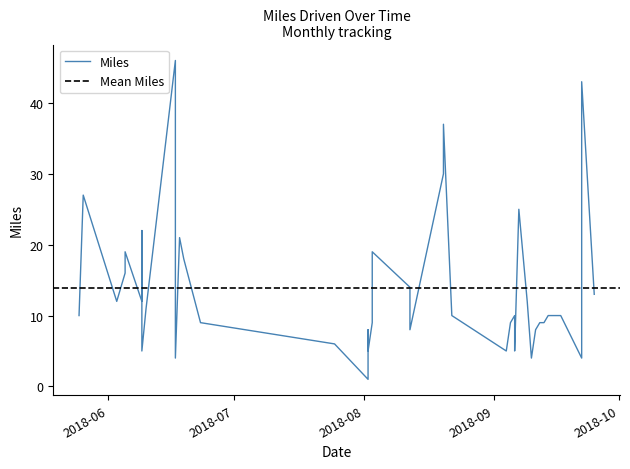

True or false: the data shows 1 at 2018-08-02.

True